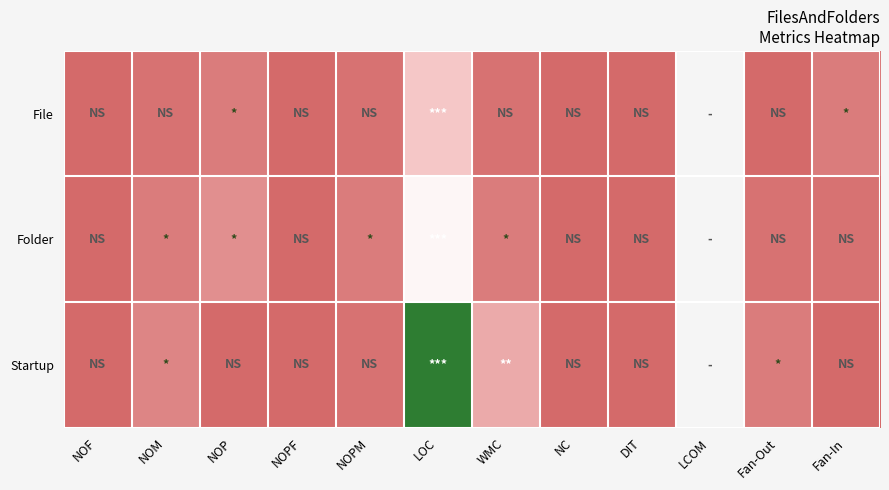

At which category does the chart reach its peak across all series?

LOC